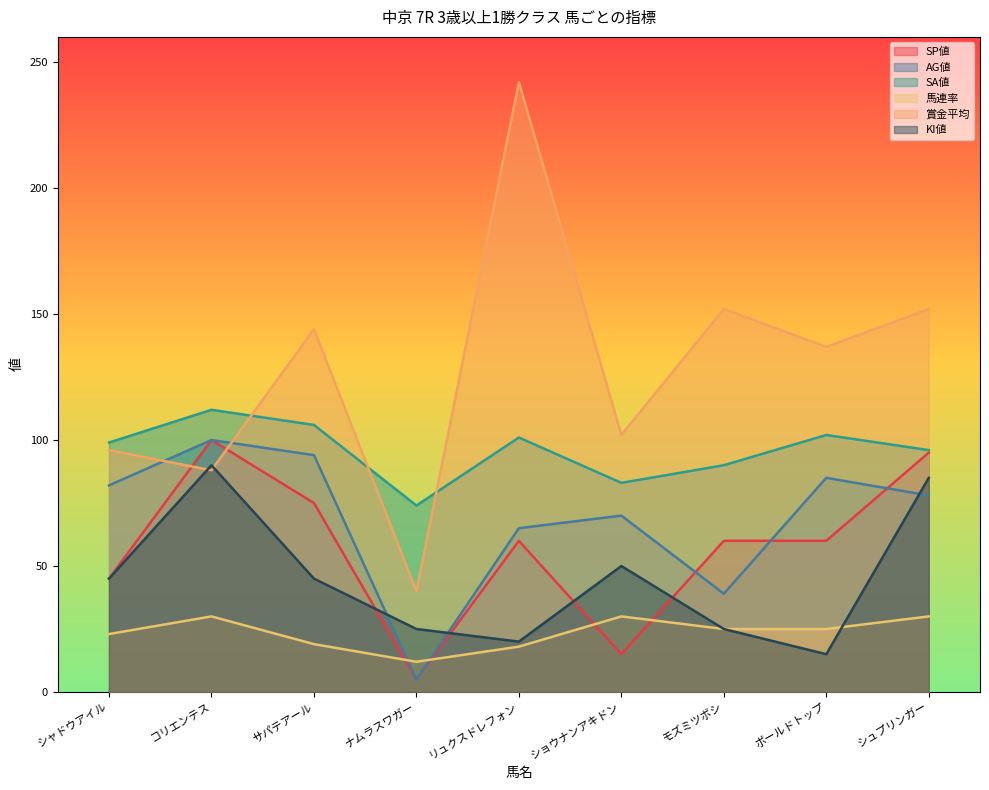

List the series in order of their peak value, highest first.

賞金平均, SA値, SP値, AG値, KI値, 馬連率